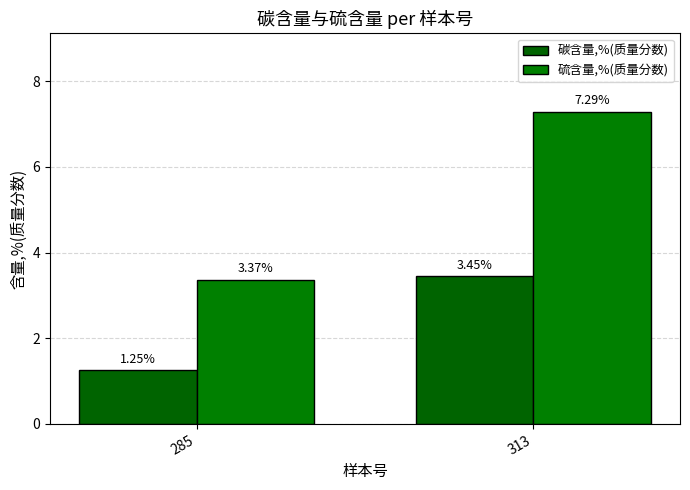

Are the bars horizontal?

No